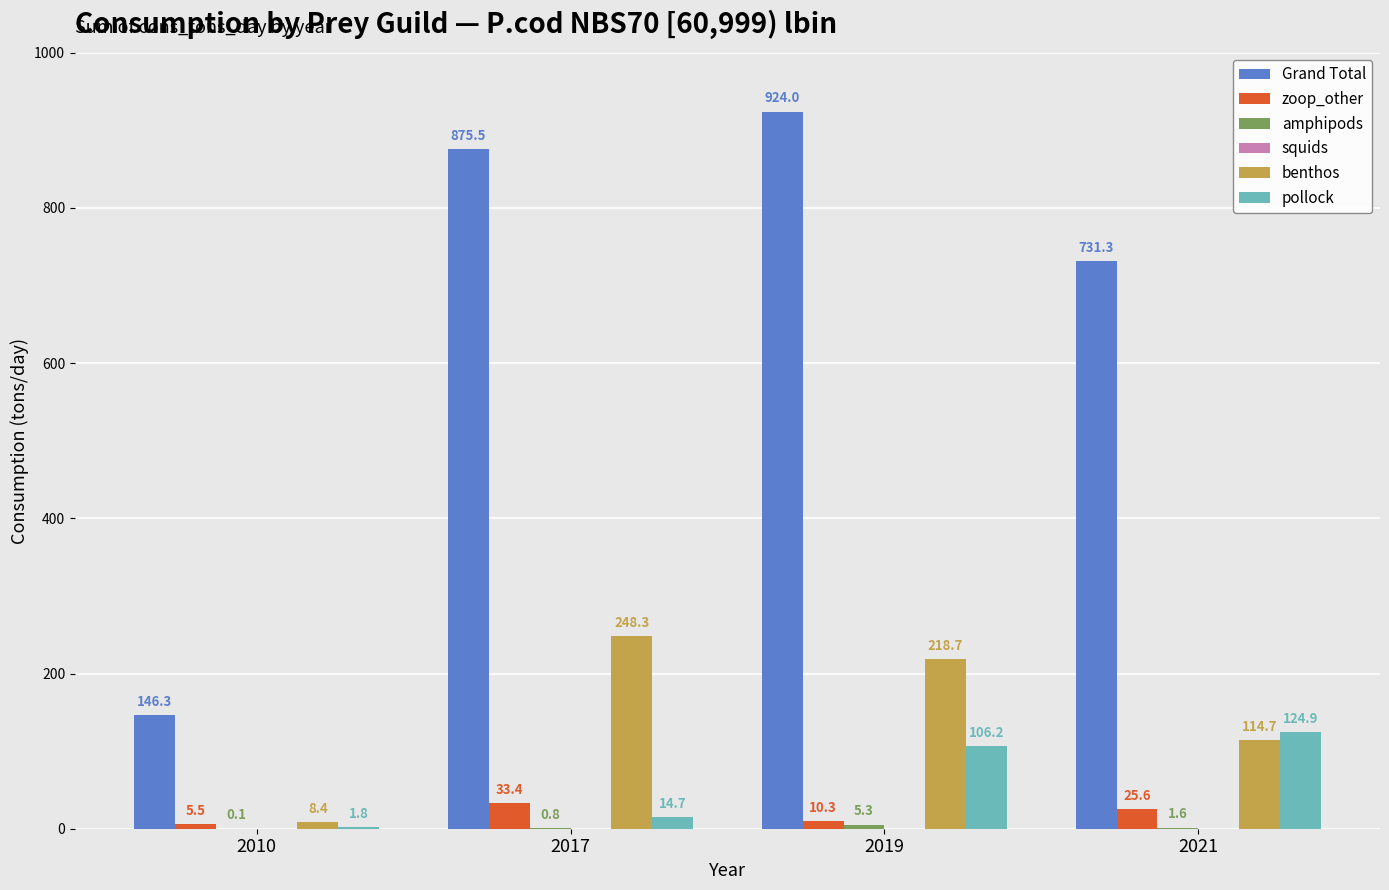

At which label is zoop_other closest to 19?

2021